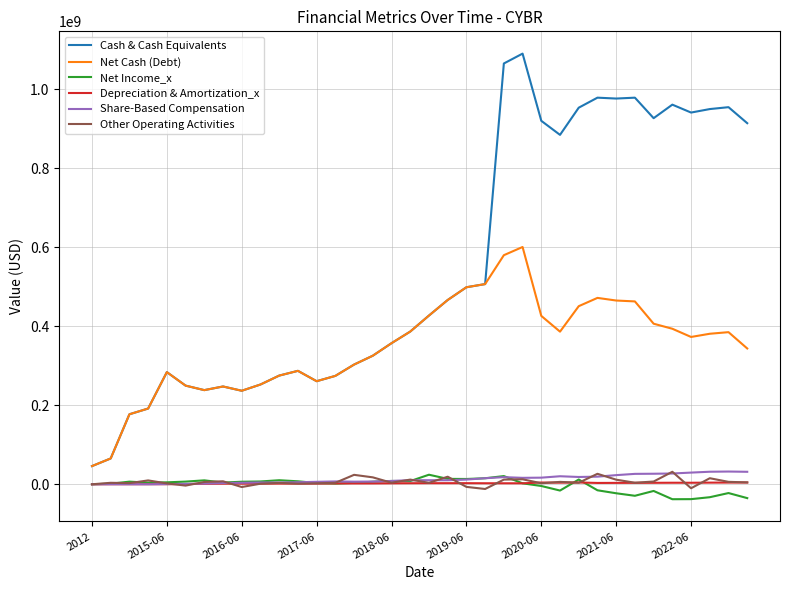

What is the maximum value for Net Cash (Debt)?

600456000